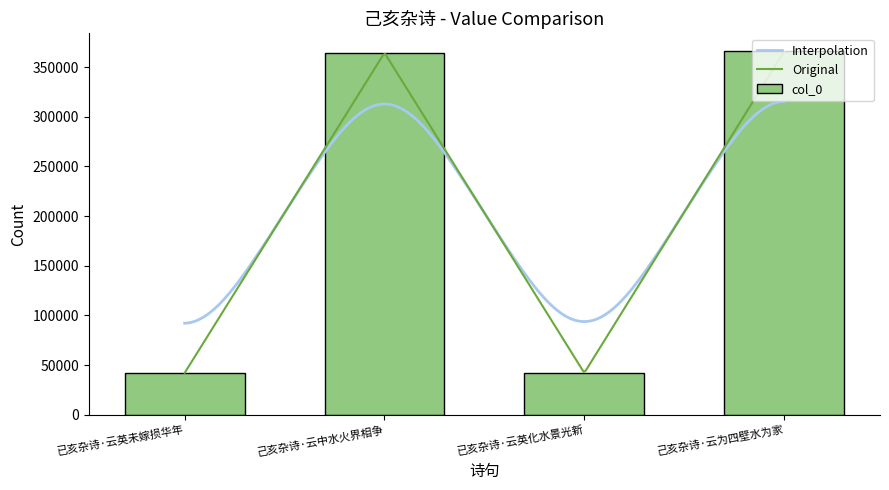

How many data points are above 364357?

1